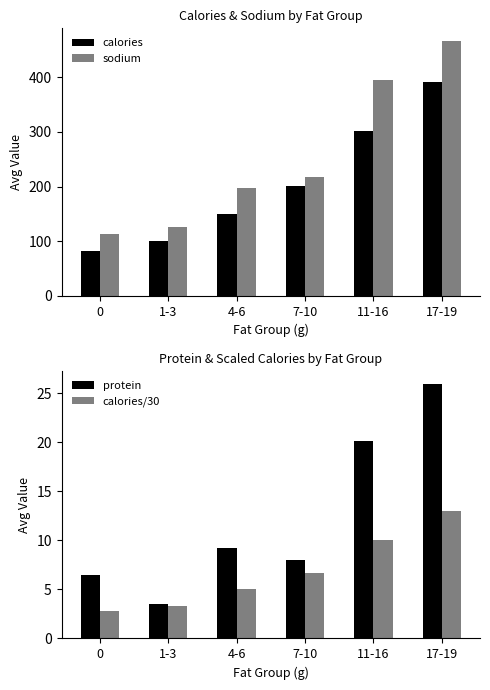

What is the average value of the calories series?

204.3